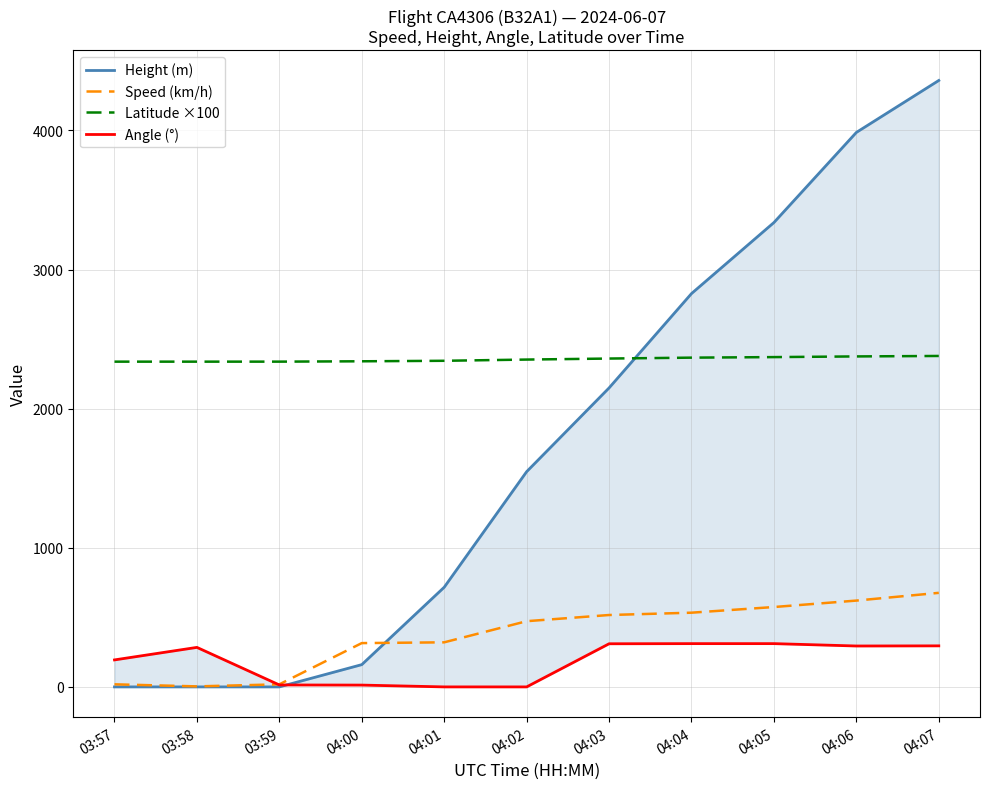

True or false: Speed (km/h) and Latitude ×100 intersect in this chart.

False